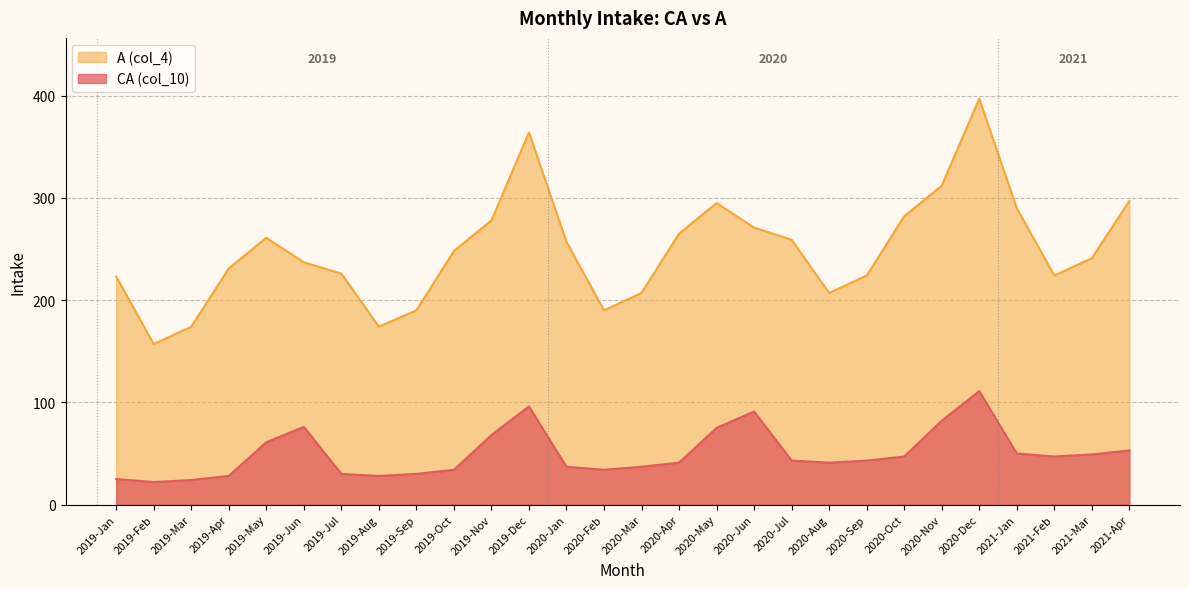

Rank the series by their maximum value, from lowest to highest.

CA (col_10), A (col_4)